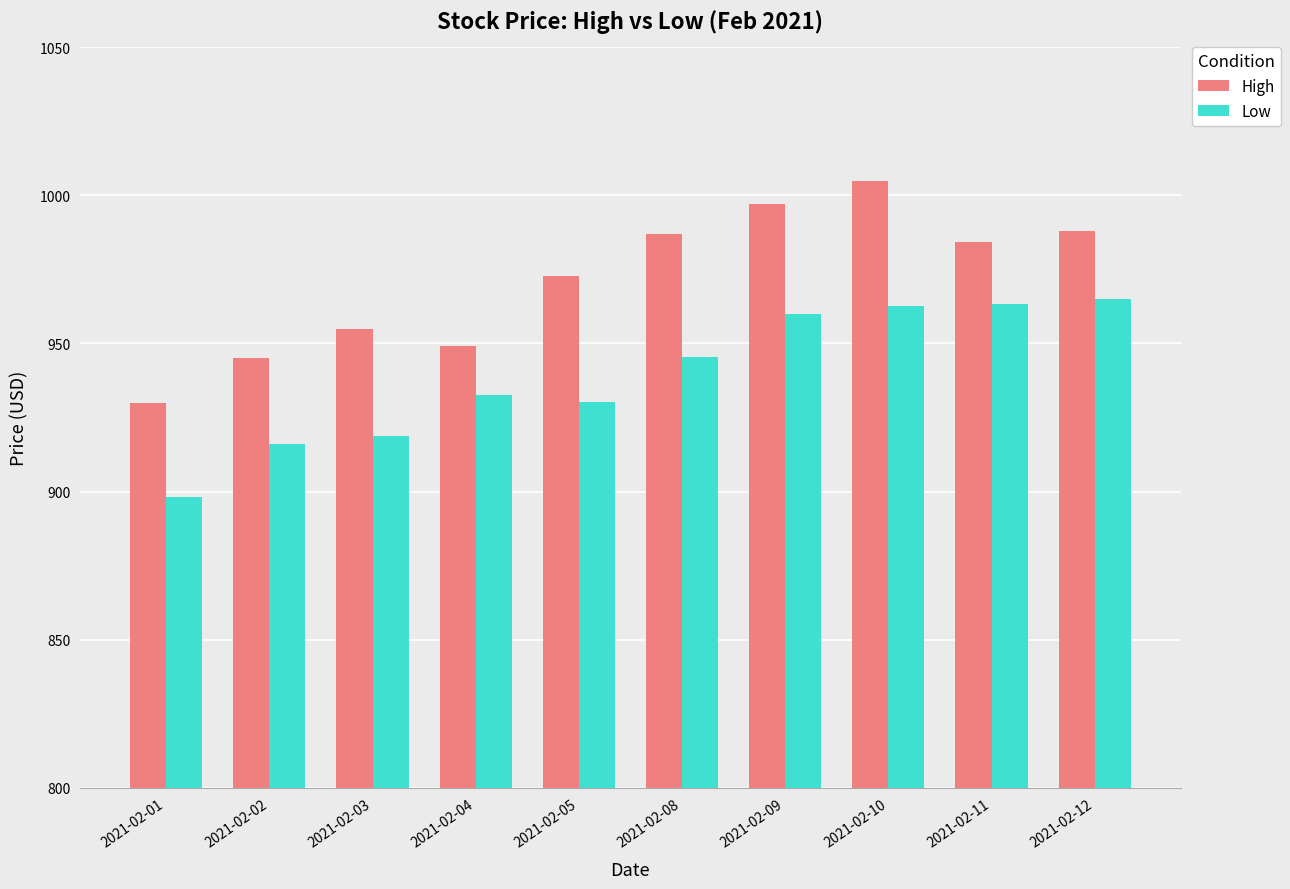

What is the sum of all Low values?

9392.2